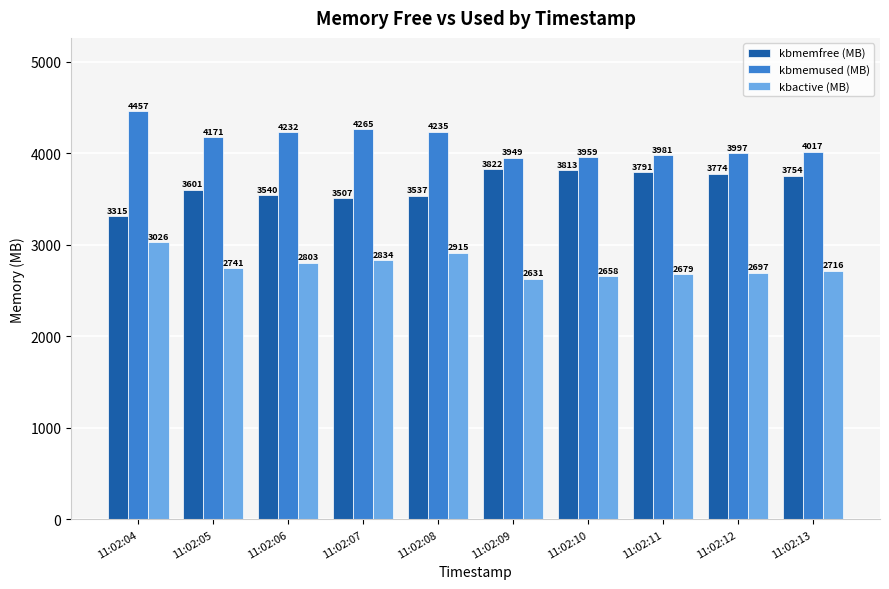

Rank the series at 11:02:09 from lowest to highest value.

kbactive (MB), kbmemfree (MB), kbmemused (MB)